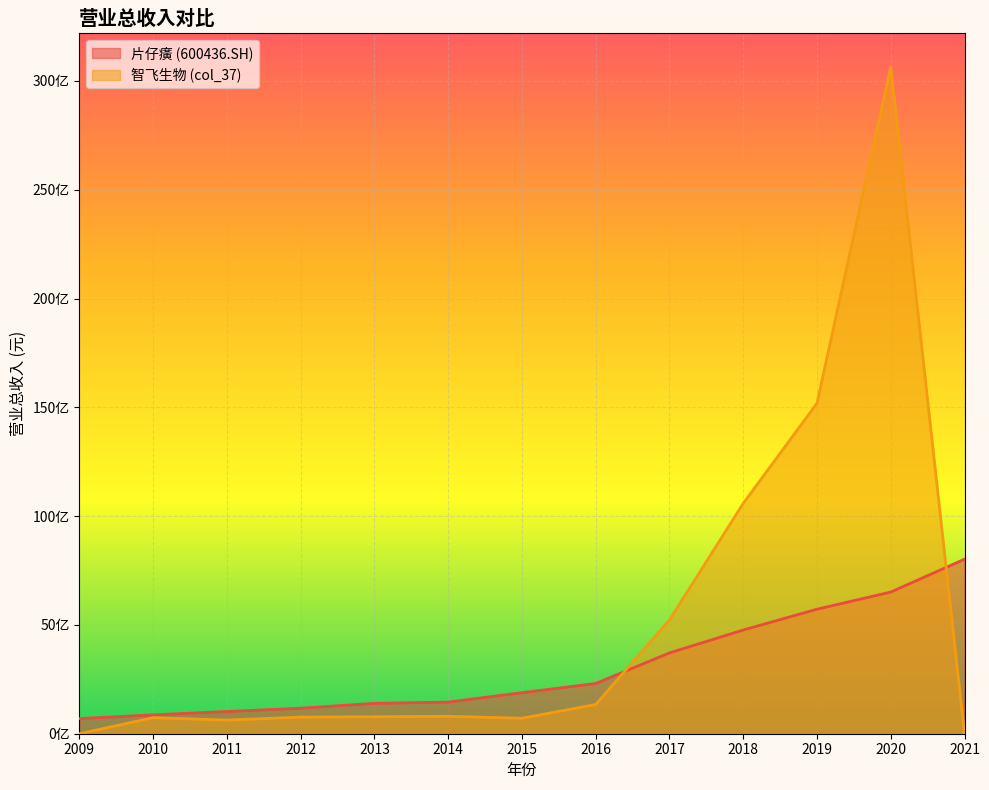

How many values in the 智飞生物 (col_37) series exceed 780177947?

7